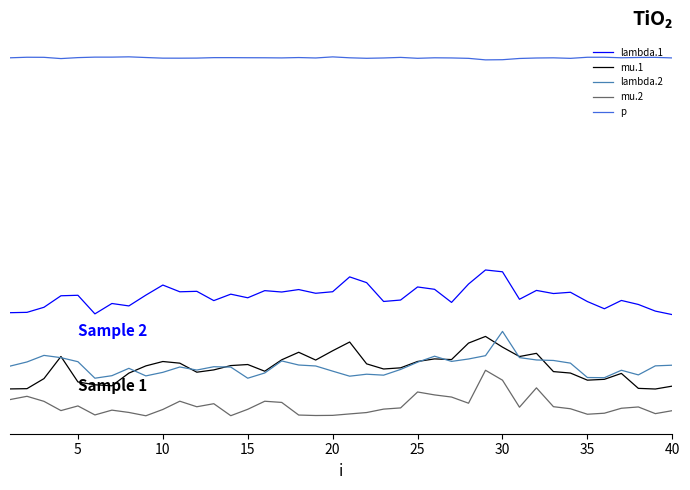

True or false: mu.2 and lambda.1 cross at least once.

False